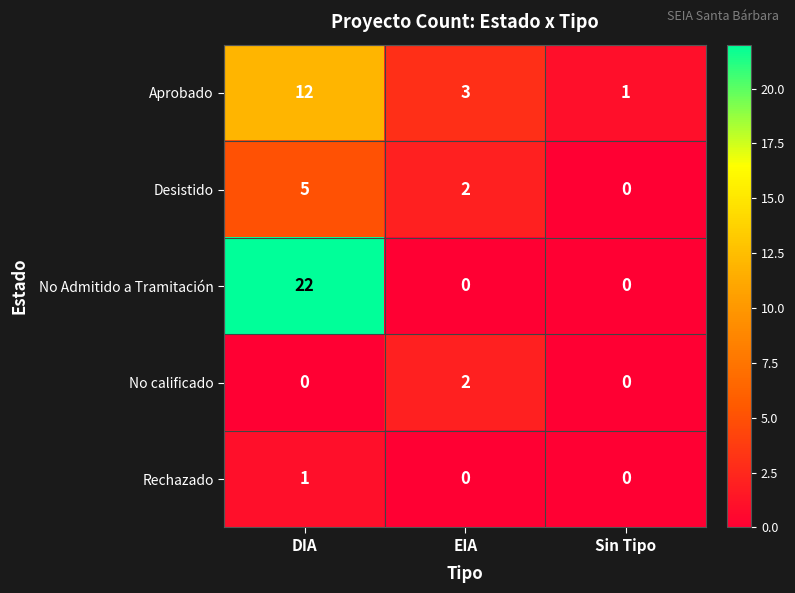

Between DIA and Sin Tipo, which series saw the biggest shift?

No Admitido a Tramitación